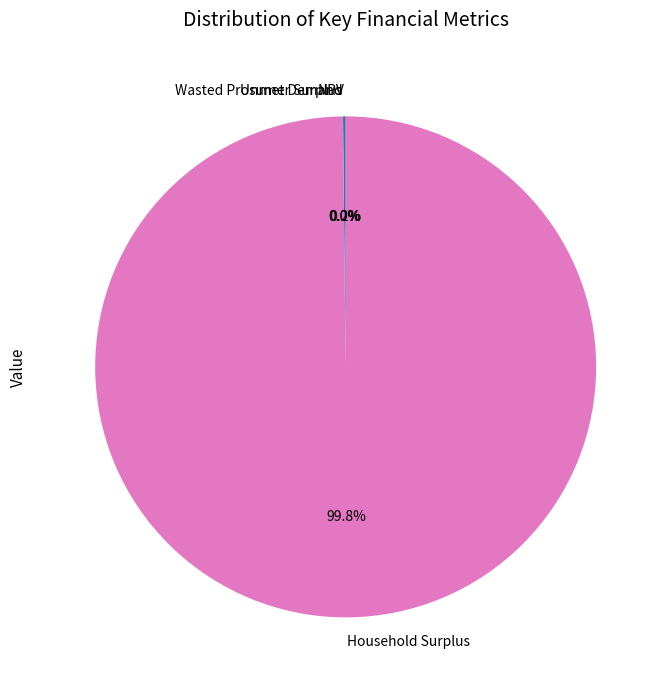

Does Household Surplus account for over 50% of the chart?

Yes